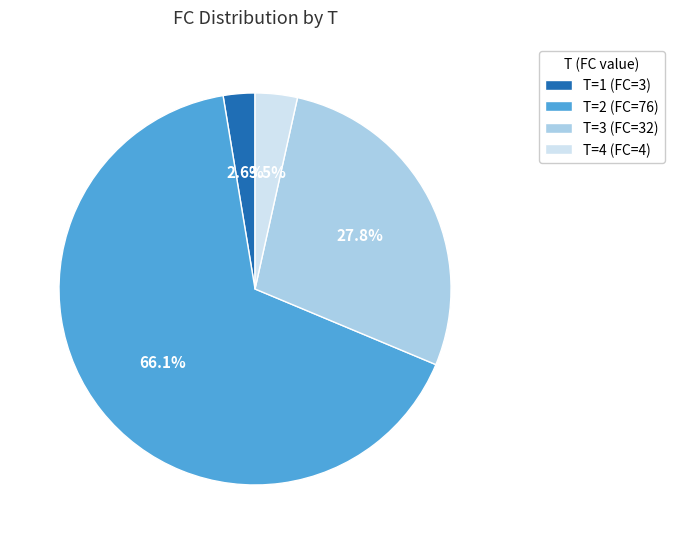

What is the majority slice?

T=2 (FC=76)